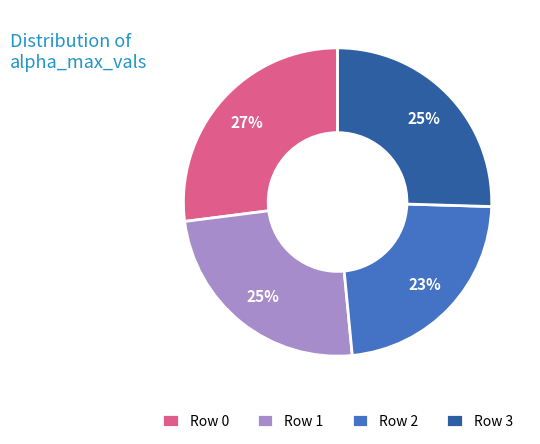

What is the ratio of the value at Row 3 to the value at Row 0?

0.9